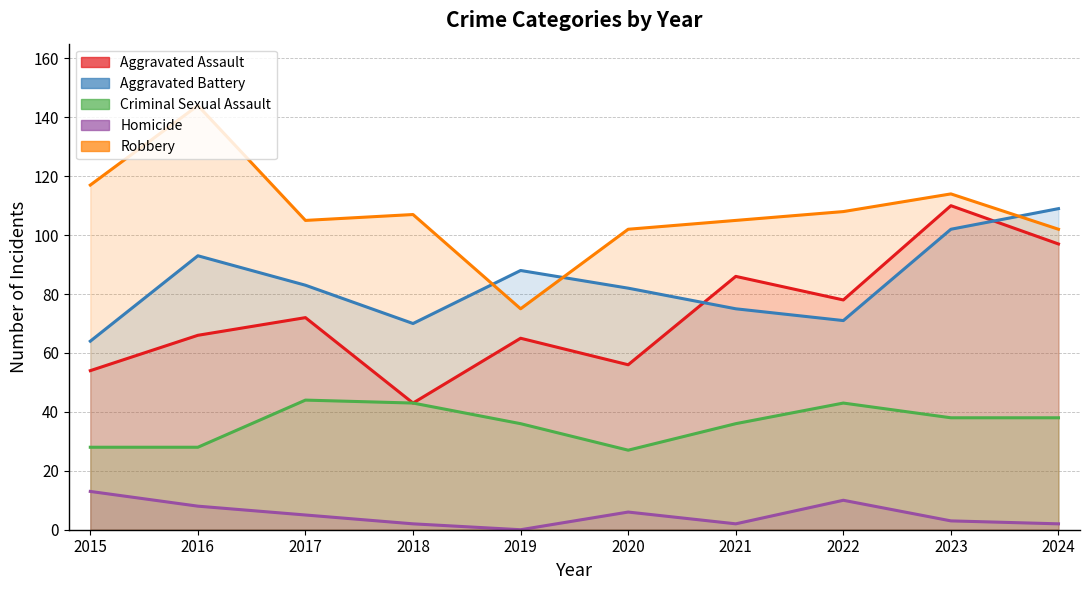

Which series has the widest spread of values?

Robbery